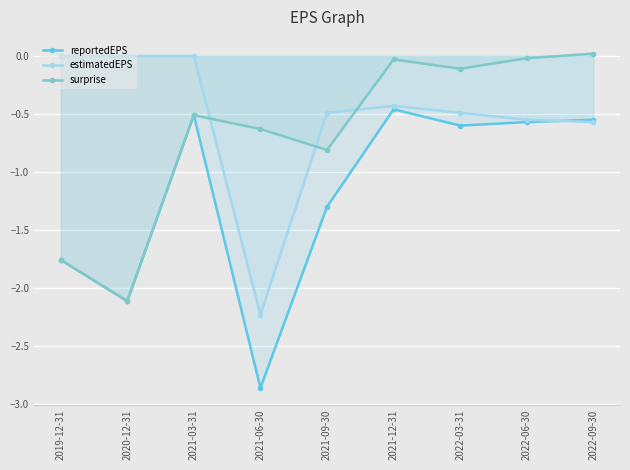

How many data points does each series have?

9